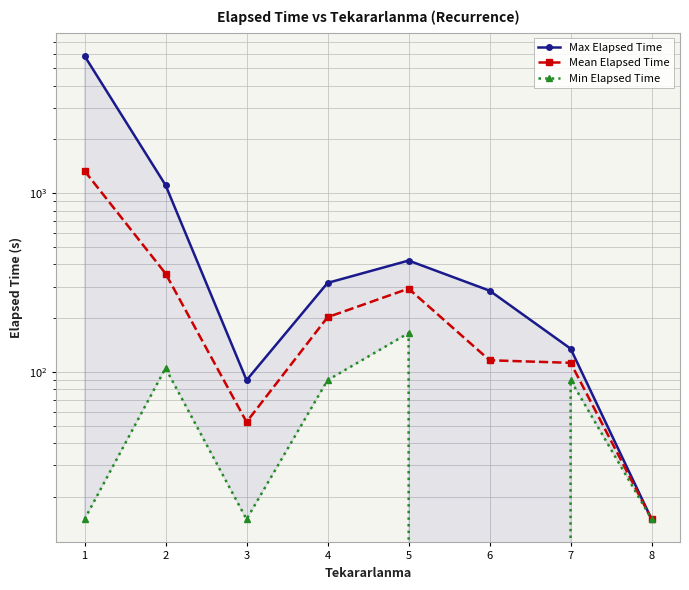

True or false: Mean Elapsed Time and Max Elapsed Time intersect in this chart.

False